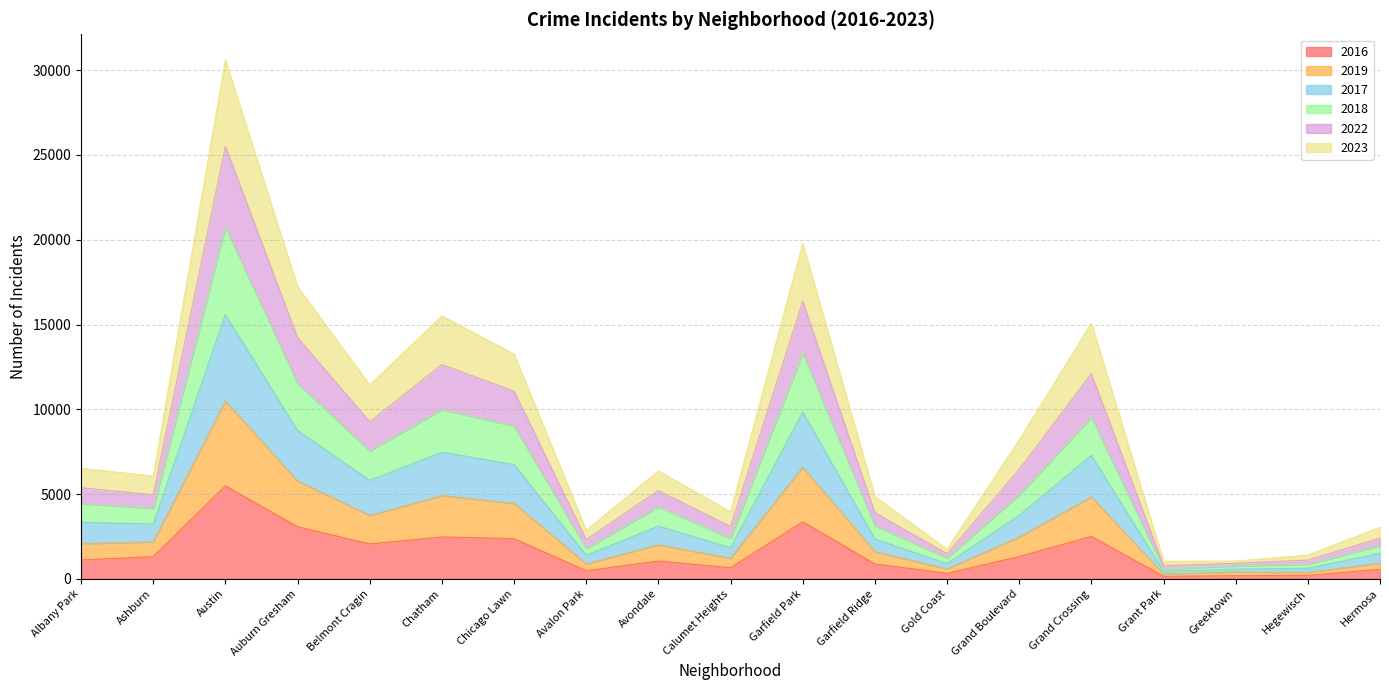

How many data points does each series have?

19